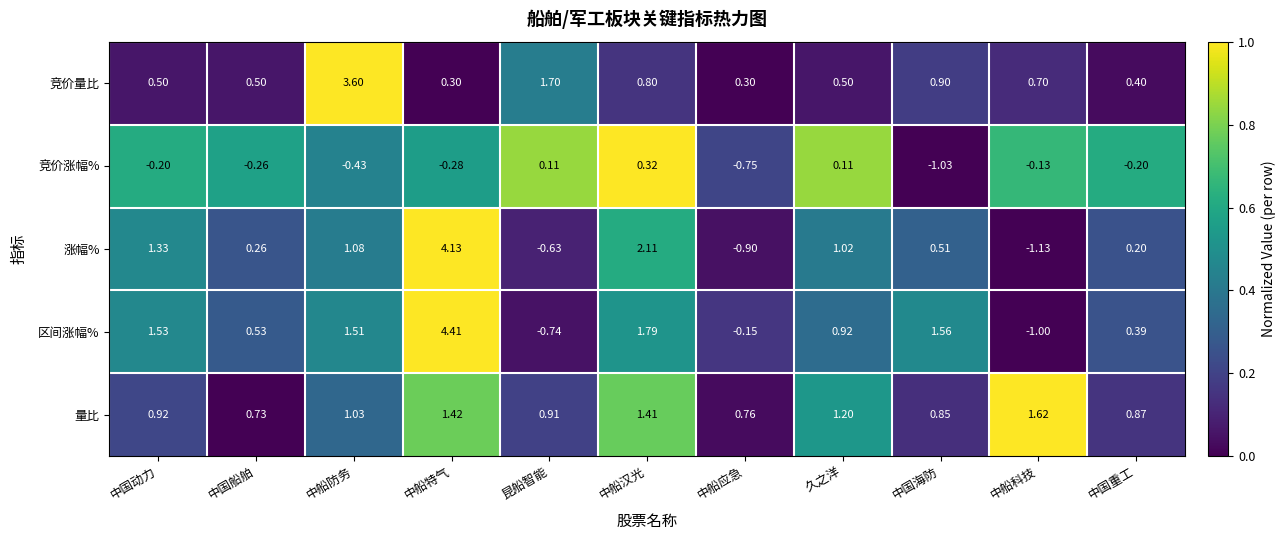

Which label corresponds to the largest value in the chart?

中船特气